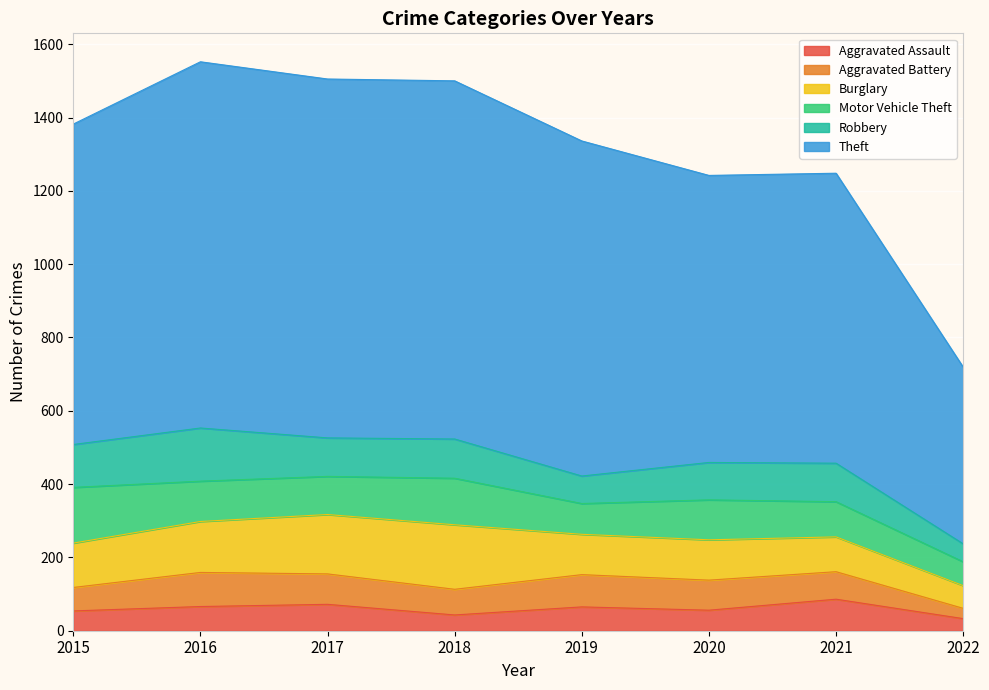

Which series has the largest range (max minus min)?

Theft